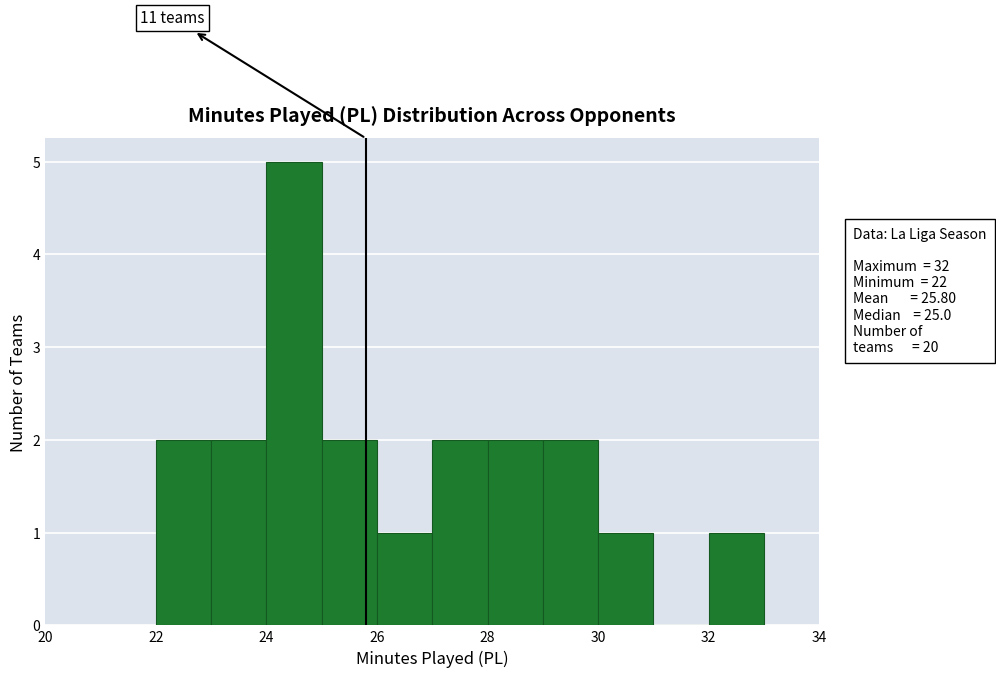

Which range on the x-axis has the tallest bar?

24 to 25